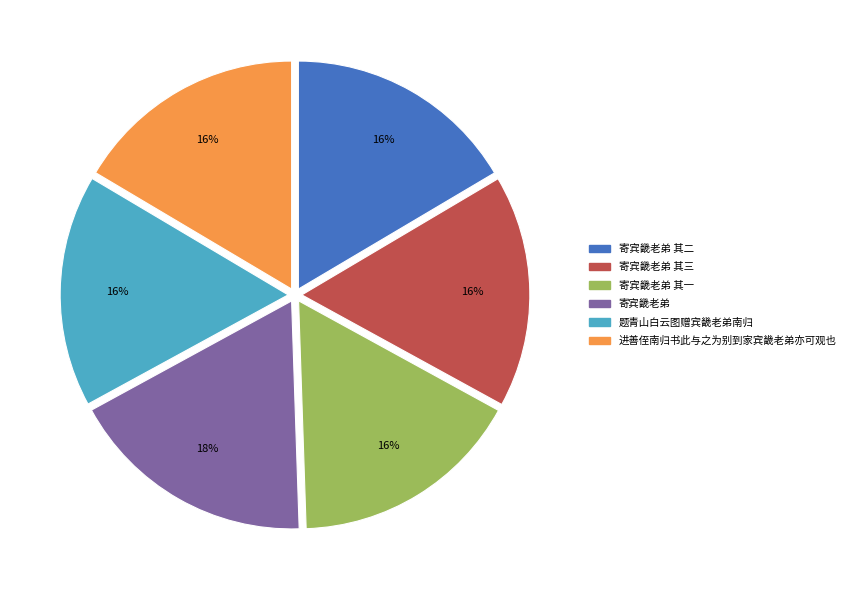

What is the largest slice in the pie chart?

寄宾畿老弟